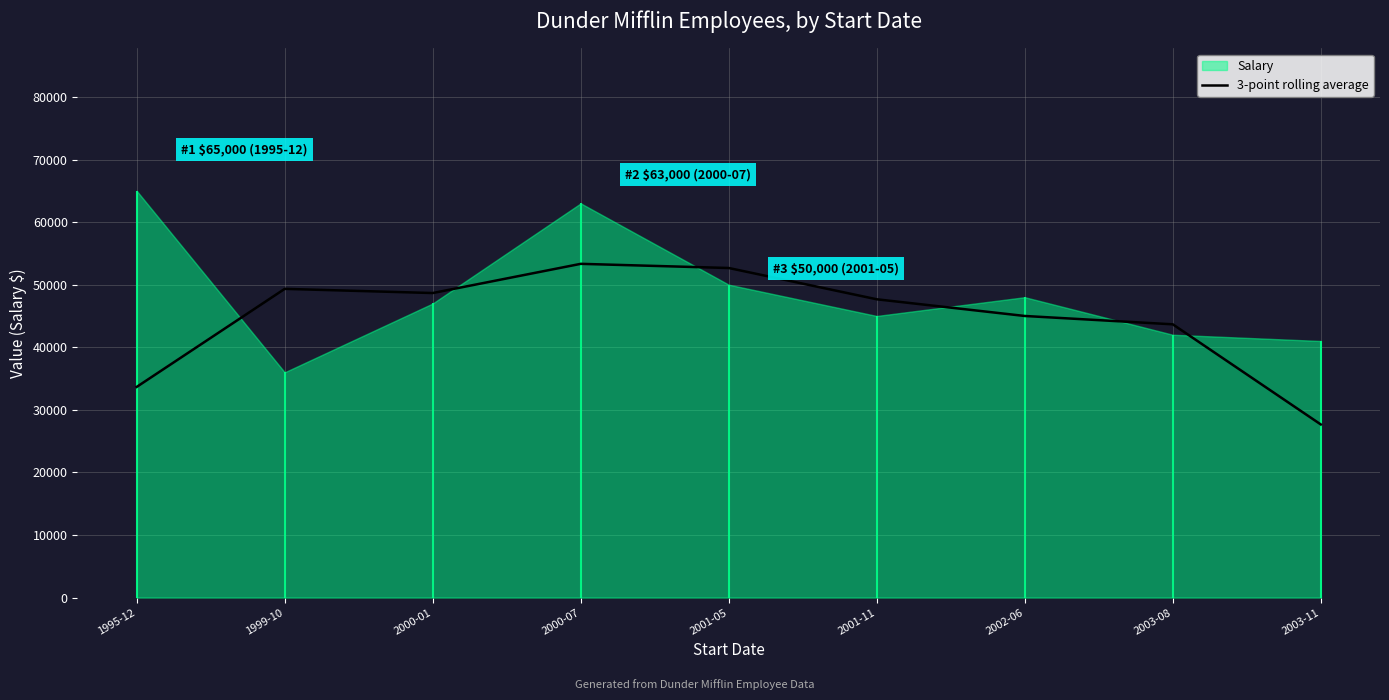

What is the maximum value for 3-point rolling average?

53333.3